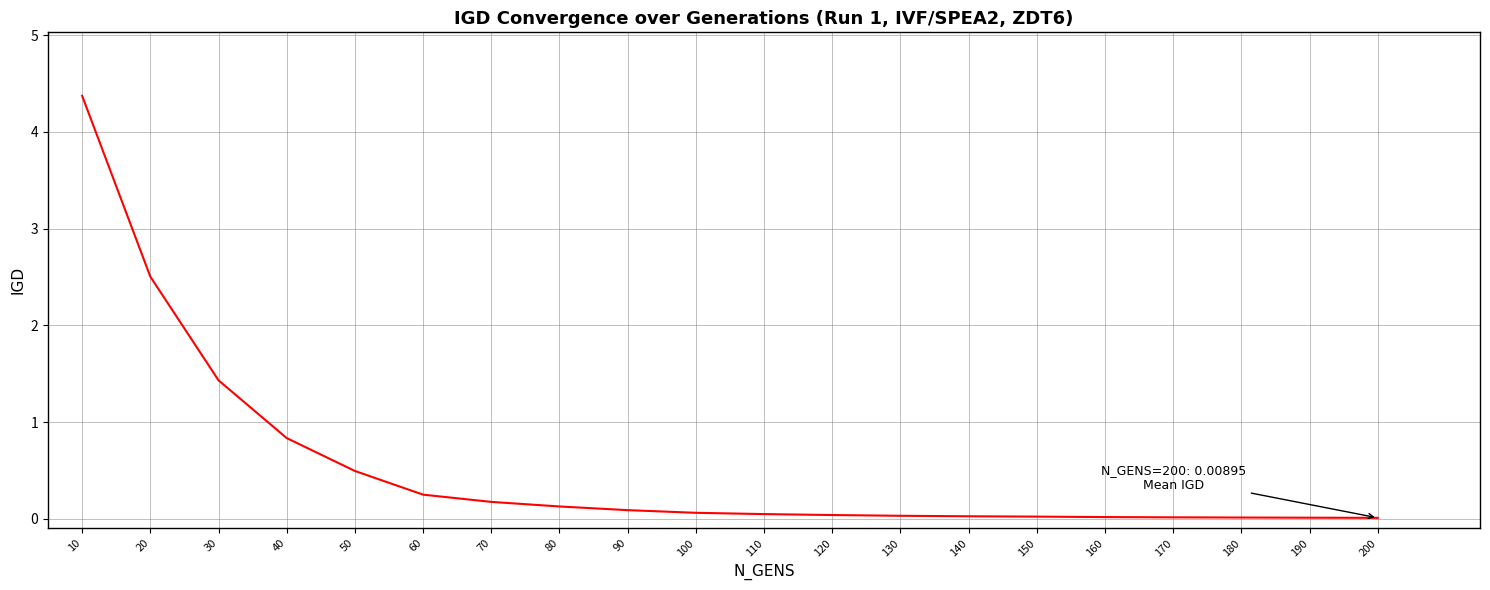

The chart shows a value of 0.0 at 180. True or false?

True